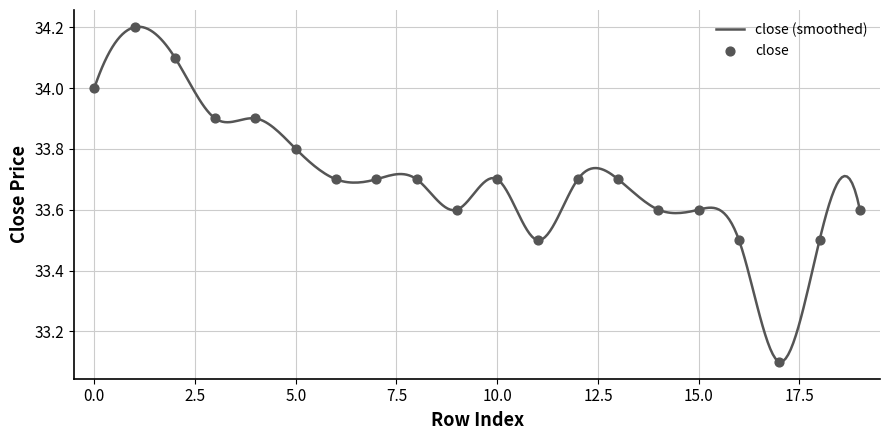

Between 13 and 11, which is larger?

13